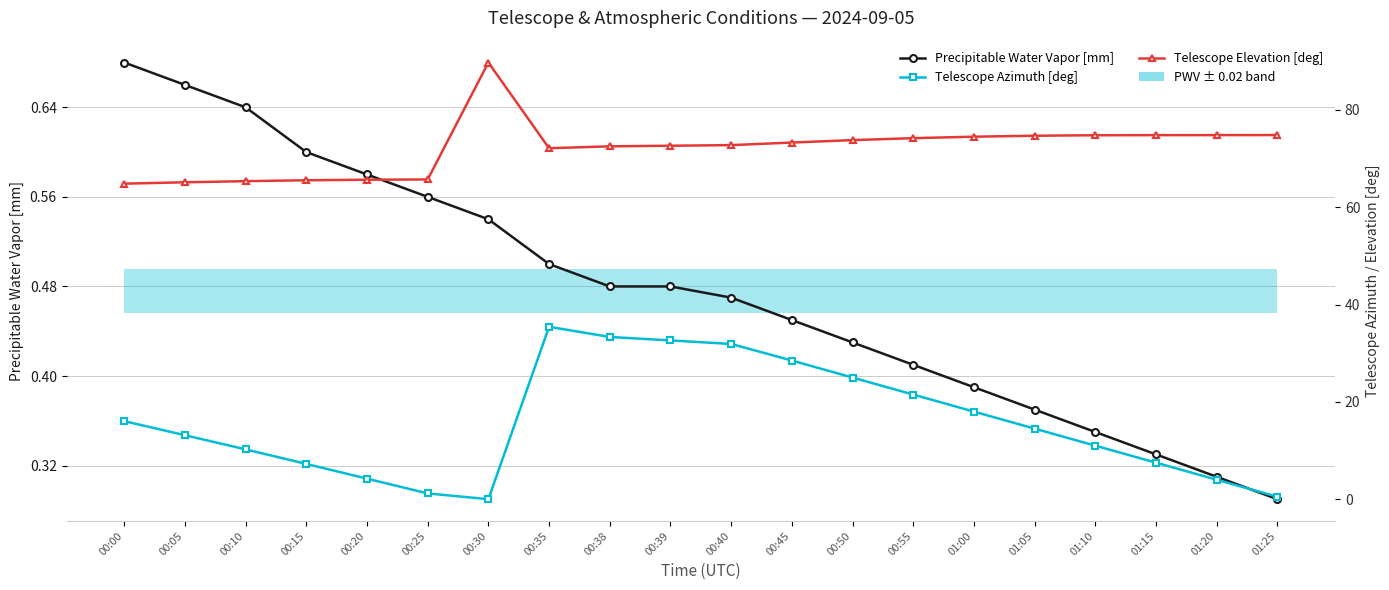

Which category has the highest value in the Telescope Elevation [deg] series?

00:30